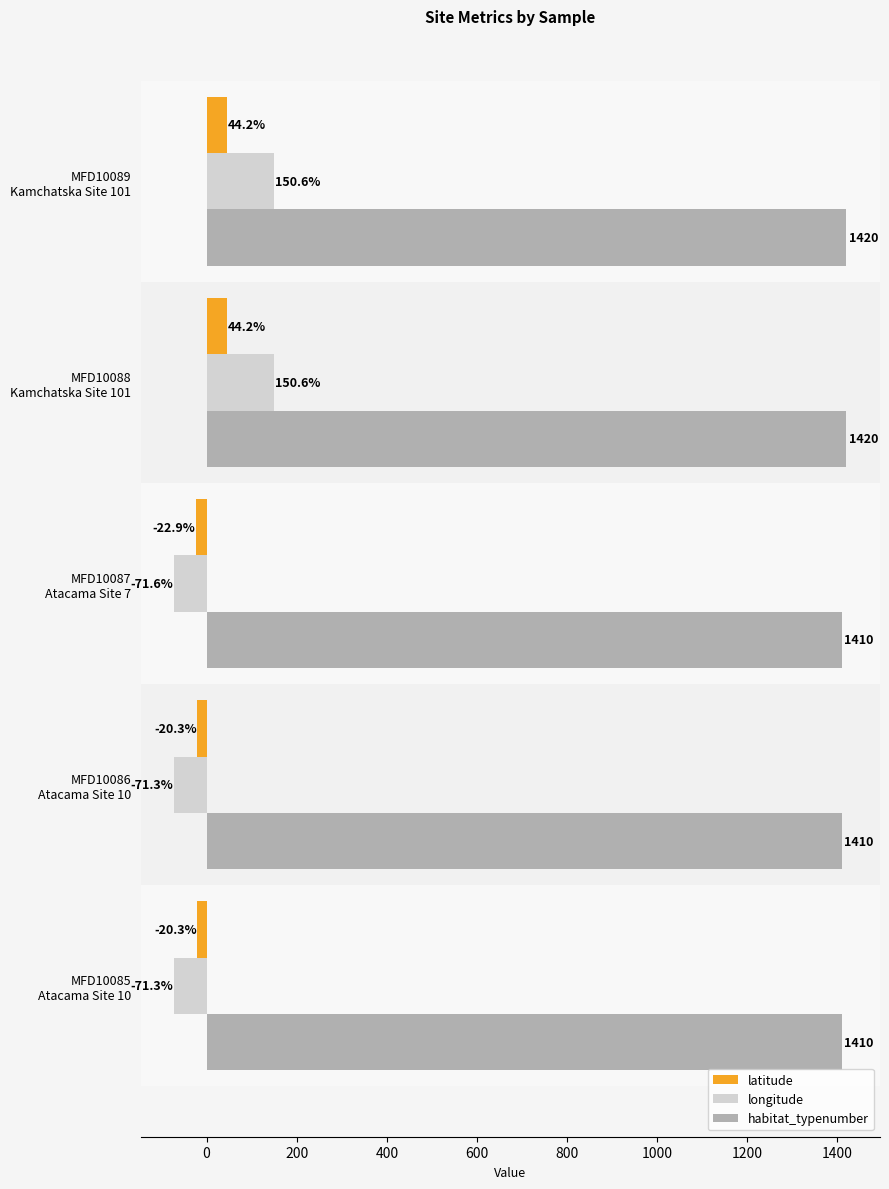

Which series has the largest total across all categories?

habitat_typenumber